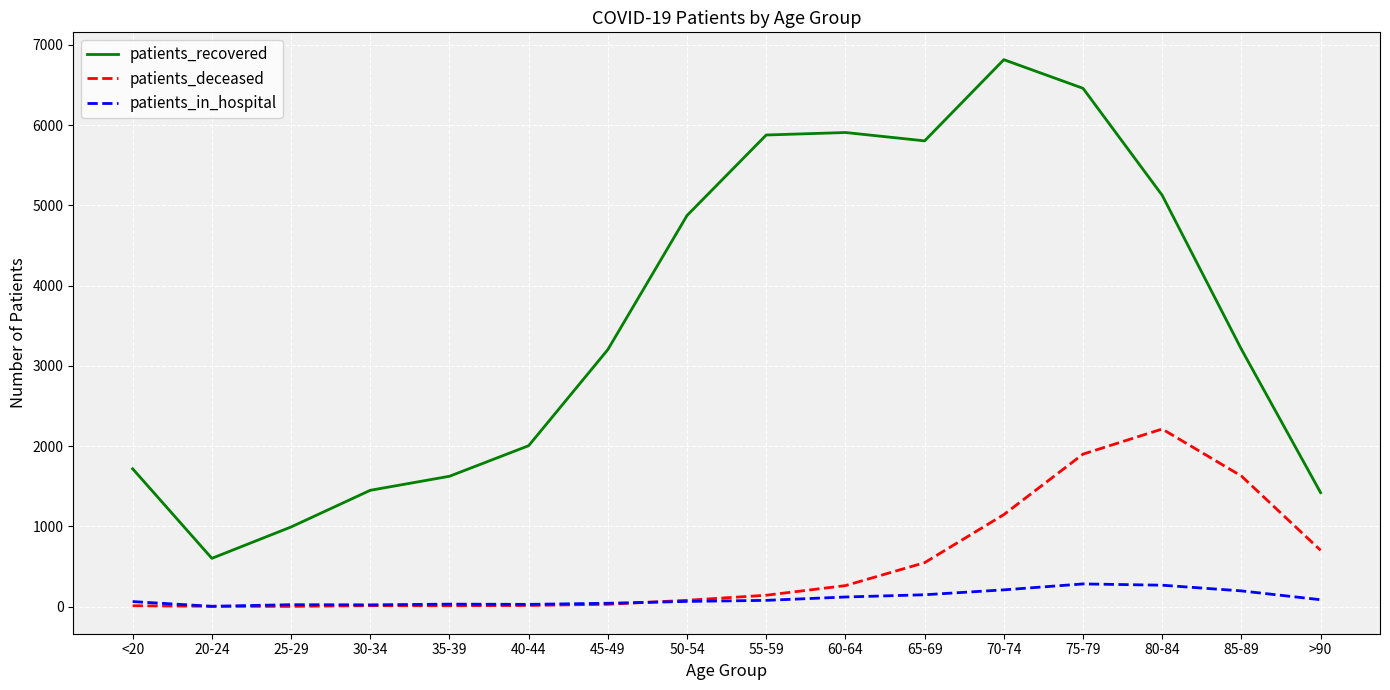

Which series changed the most between 20-24 and 45-49?

patients_recovered